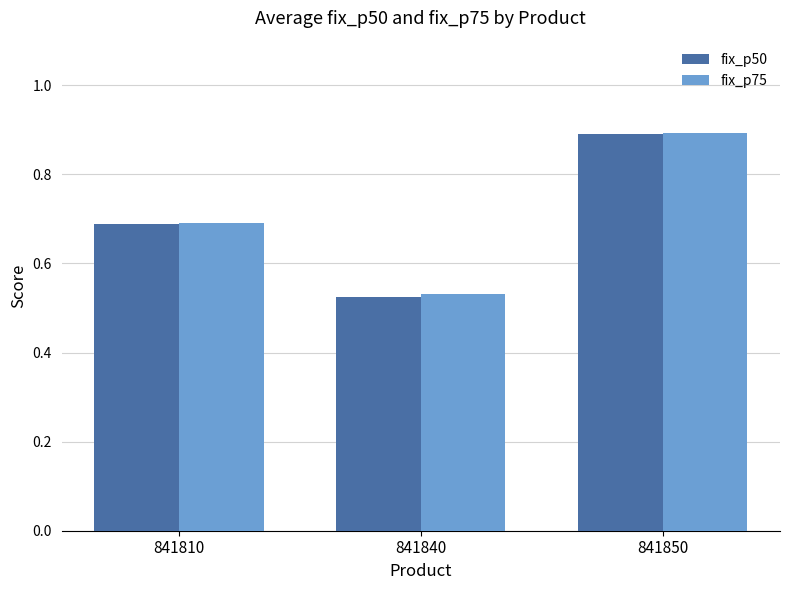

The fix_p50 series shows 1.2 at 841850. True or false?

False